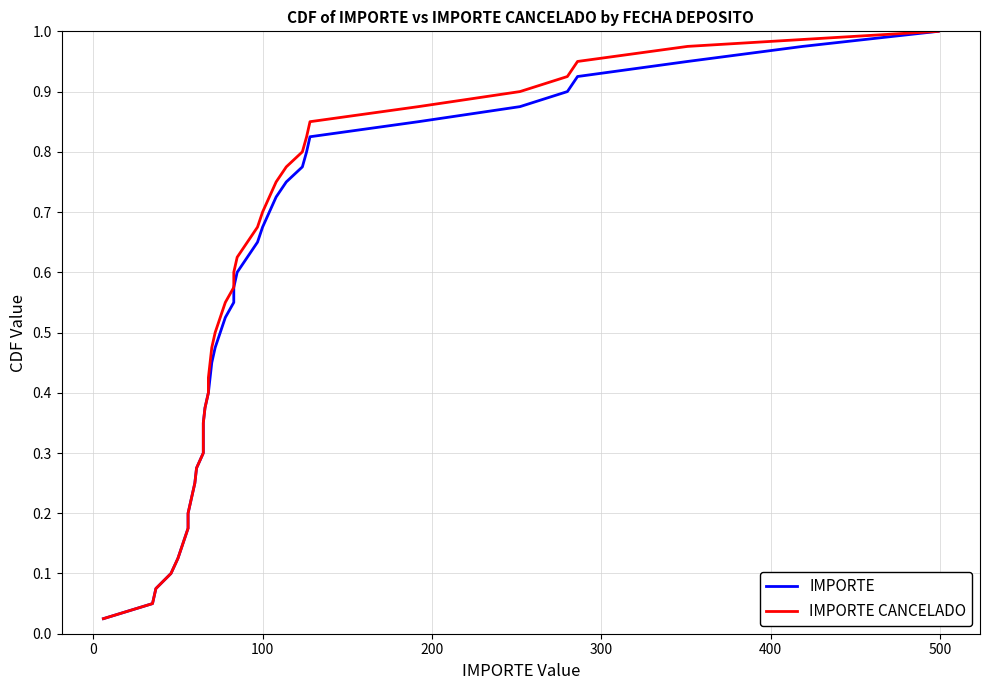

Reading left to right, transcribe all the data shown in this chart.

IMPORTE: 0.0	0.1	0.1	0.1	0.1	0.1	0.2	0.2	0.2	0.2	0.3	0.3	0.3	0.3	0.4	0.4	0.4	0.5	0.5	0.5	0.5	0.6	0.6	0.6	0.6	0.7	0.7	0.7	0.7	0.8	0.8	0.8	0.8	0.8	0.9	0.9	0.9	0.9	1.0	1.0
IMPORTE CANCELADO: 0.0	0.1	0.1	0.1	0.1	0.1	0.2	0.2	0.2	0.2	0.3	0.3	0.3	0.3	0.4	0.4	0.4	0.5	0.5	0.5	0.5	0.6	0.6	0.6	0.6	0.7	0.7	0.7	0.7	0.8	0.8	0.8	0.8	0.8	0.9	0.9	0.9	0.9	1.0	1.0